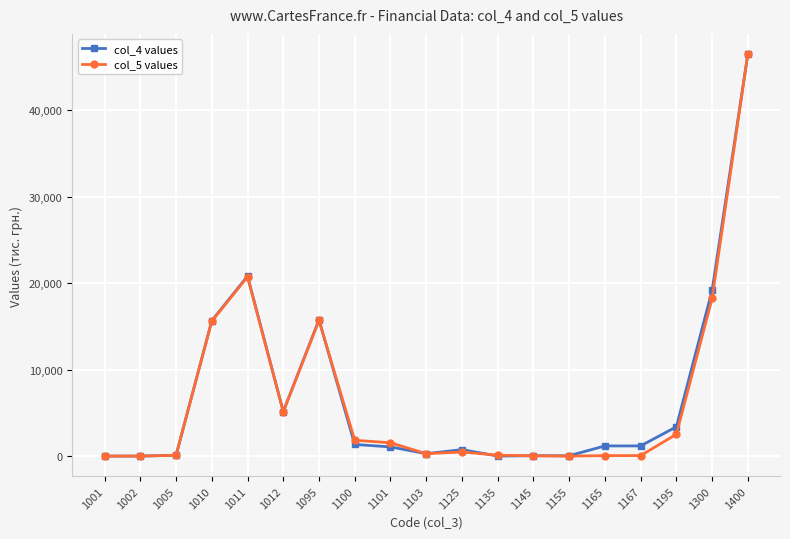

At which category is the sum across all series the highest?

1400